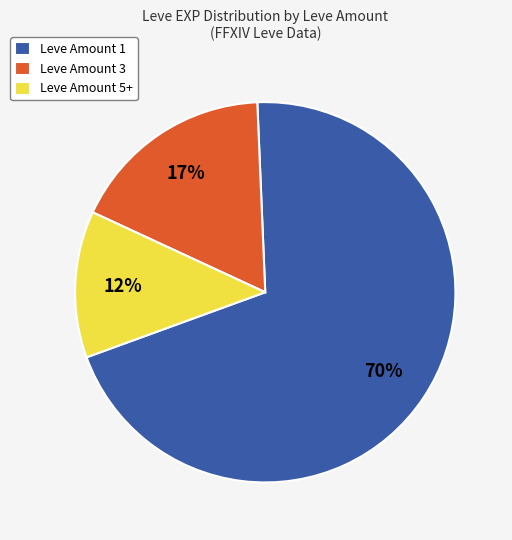

Do Leve Amount 5+ and Leve Amount 3 together represent more than half of the pie?

No